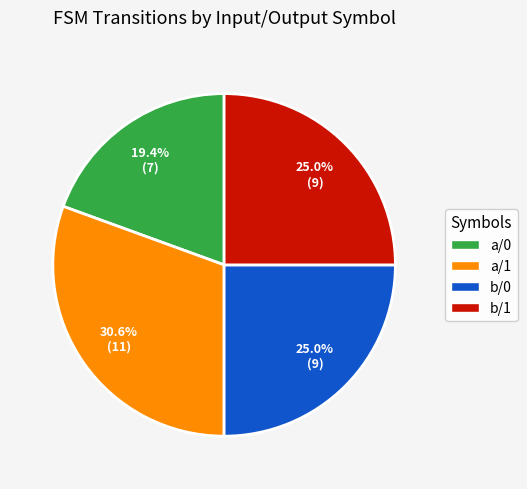

What is the total percentage of a/1 and a/0?

50.0%